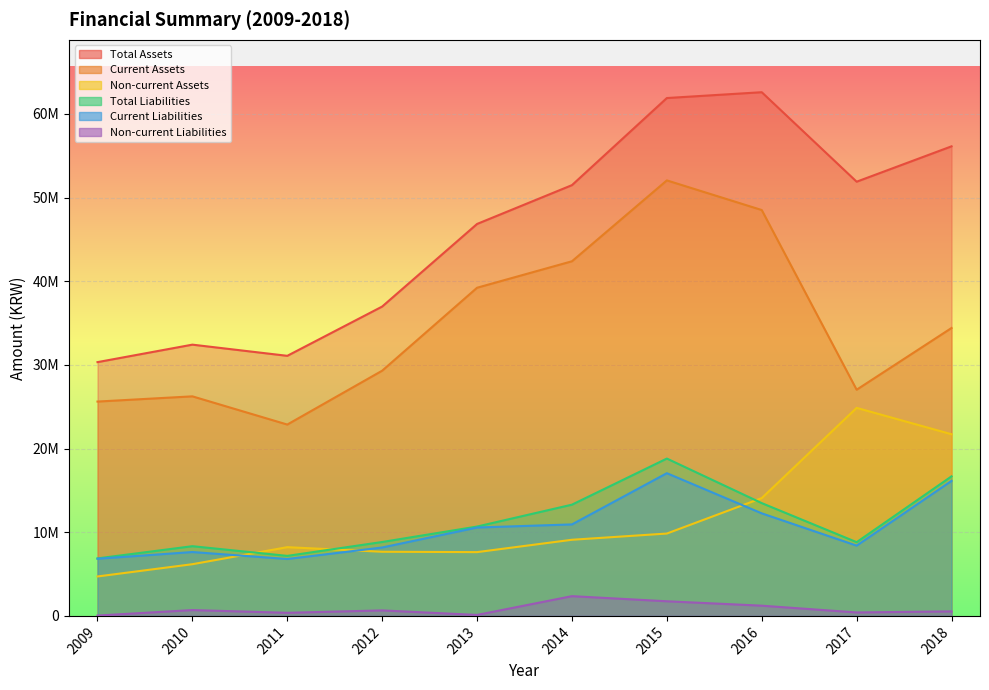

Between 2009 and 2017, which series saw the biggest shift?

Total Assets